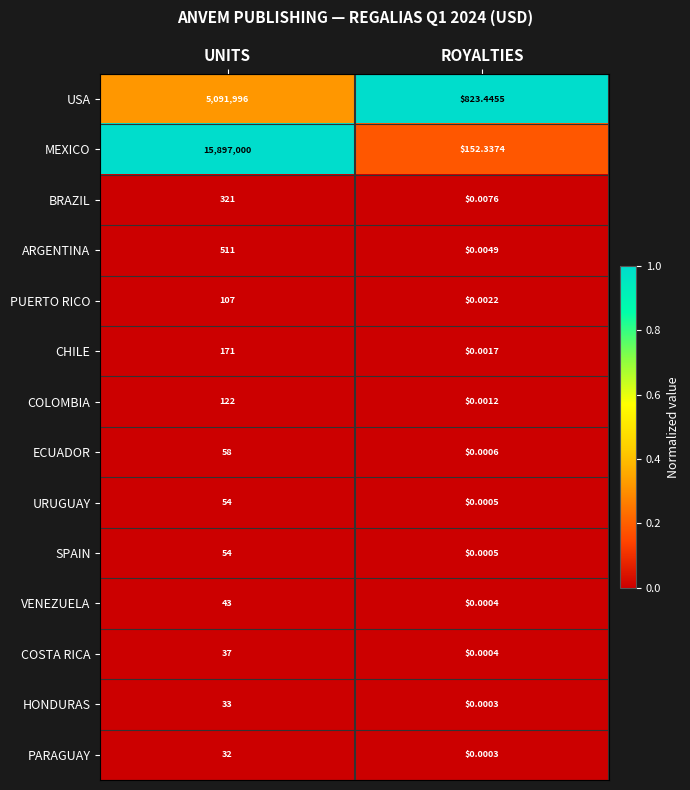

Between UNITS and ROYALTIES, which series saw the biggest shift?

MEXICO